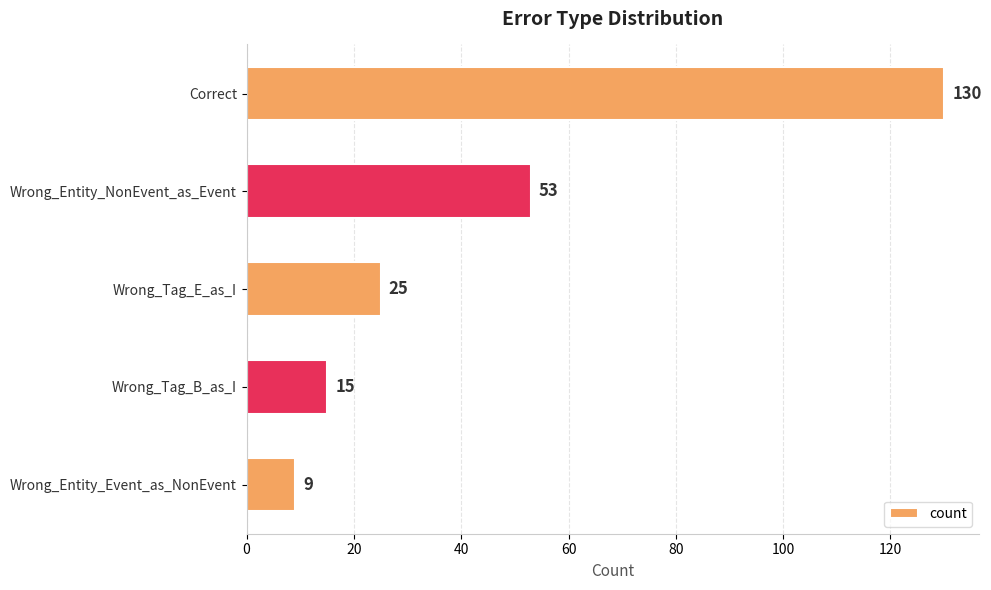

List the labels in order of value, largest first.

Correct, Wrong_Entity_NonEvent_as_Event, Wrong_Tag_E_as_I, Wrong_Tag_B_as_I, Wrong_Entity_Event_as_NonEvent